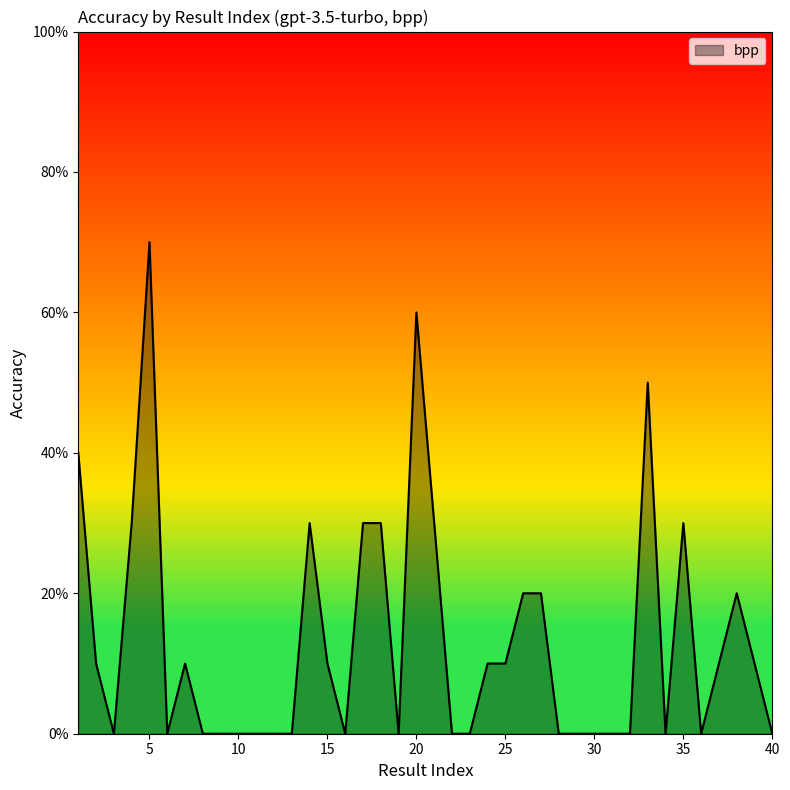

How many values are between 0 and 1?

40